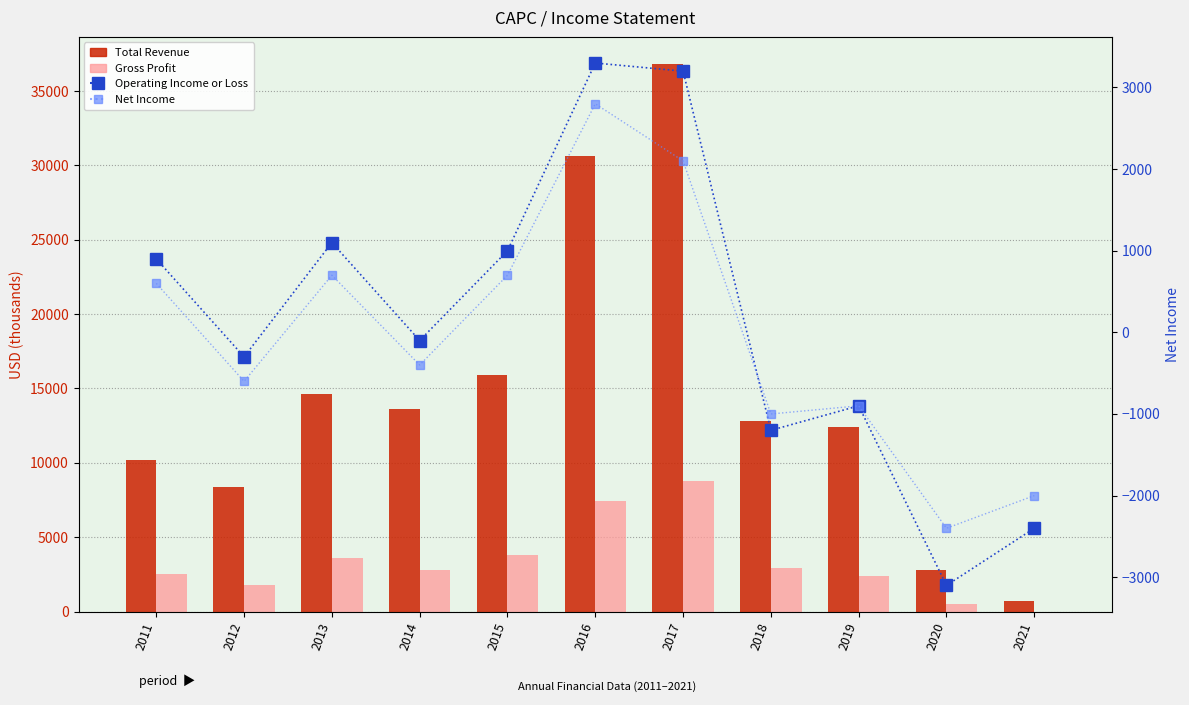

Which series changed the most between 2014 and 2016?

Total Revenue